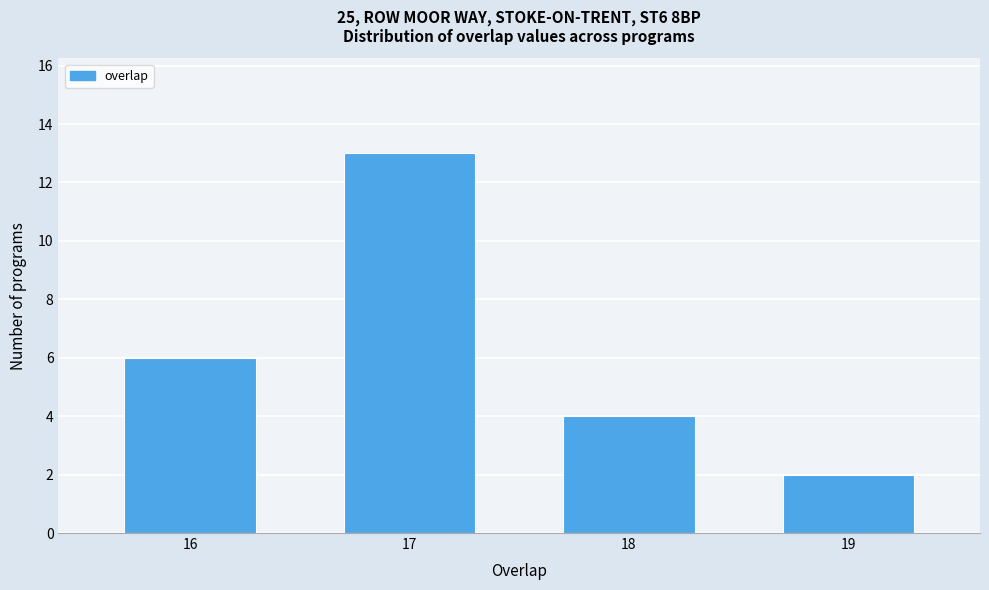

Reading left to right, what are all the values shown in this chart?

6	13	4	2